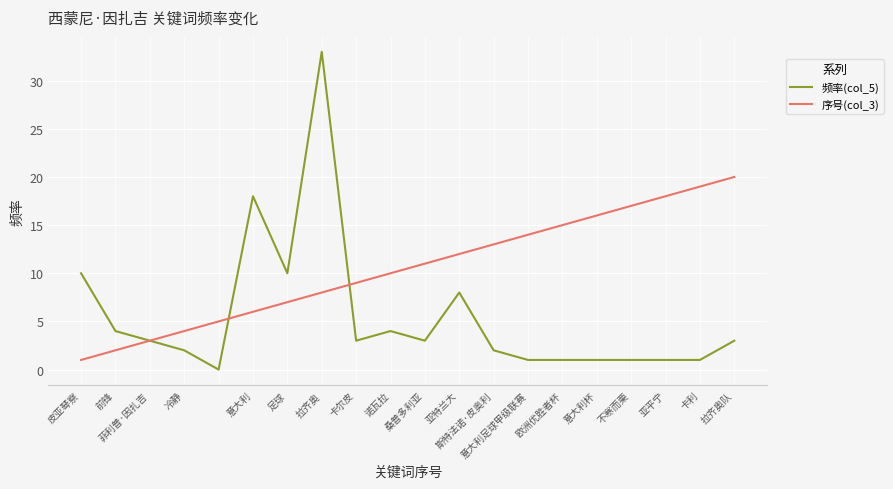

List the series in order of their overall mean, lowest first.

频率(col_5), 序号(col_3)